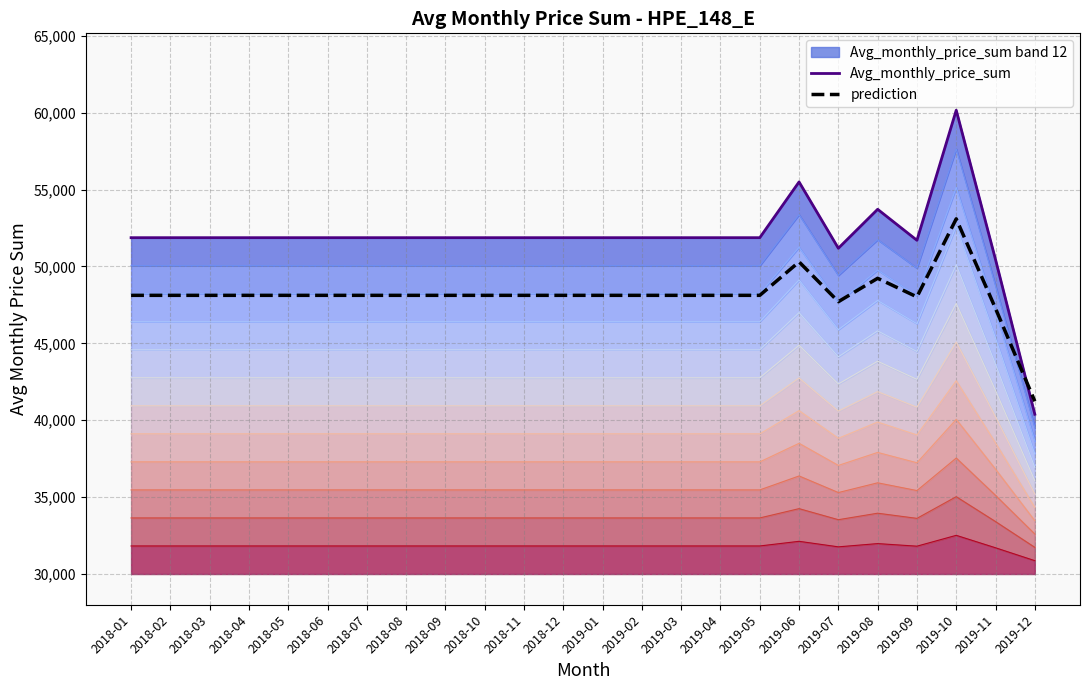

At which label does prediction reach its peak?

2019-10